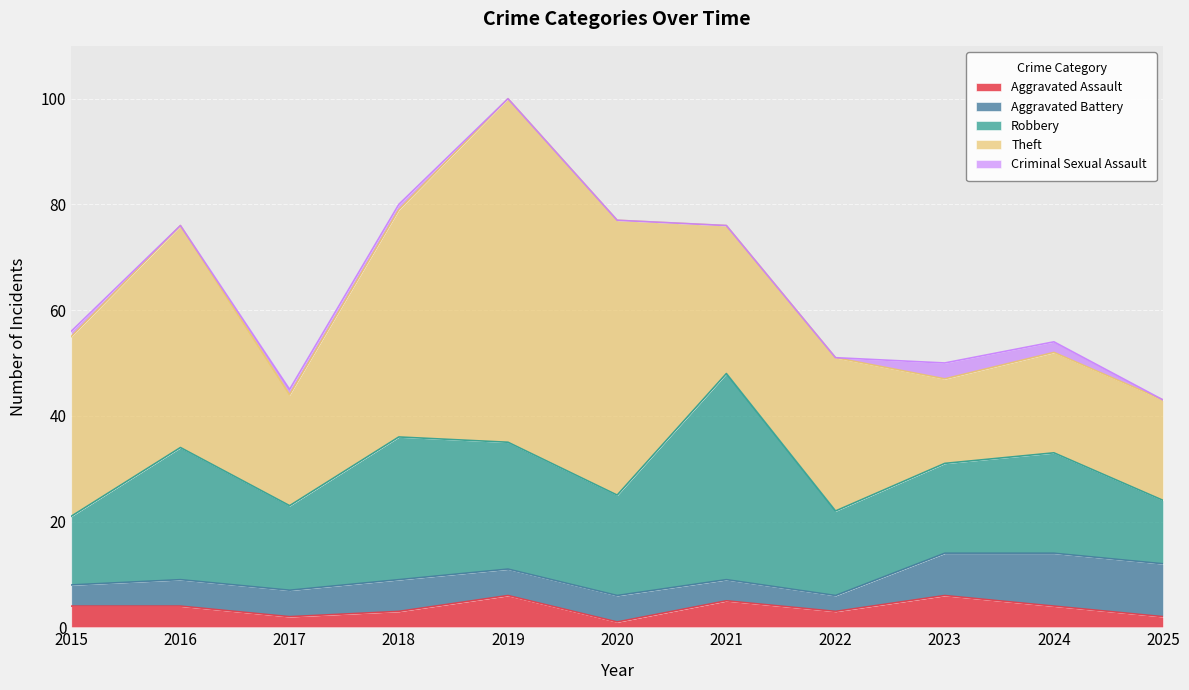

True or false: Aggravated Battery and Criminal Sexual Assault intersect in this chart.

False